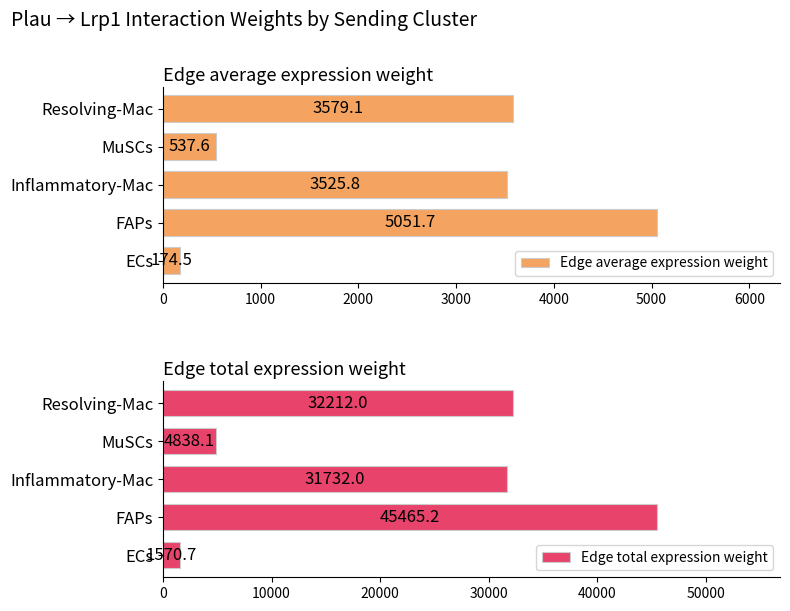

What is the difference between the maximum and minimum values in the Edge average expression weight series?

4877.2